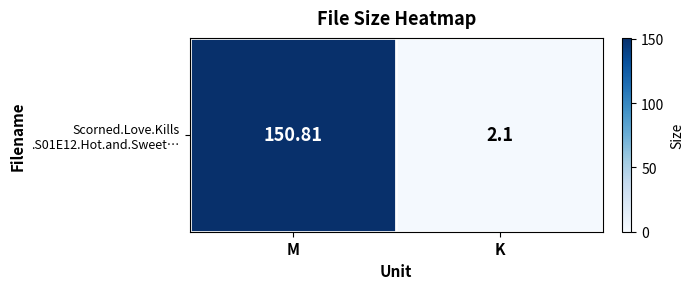

What is the difference between the values at M and K?

148.7